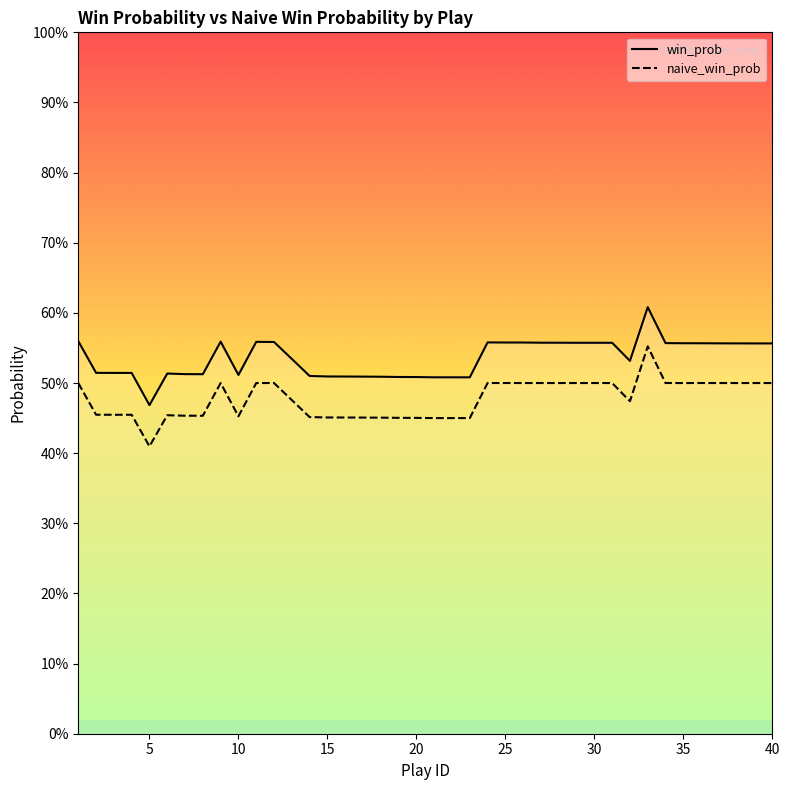

Which series has the largest total across all categories?

win_prob